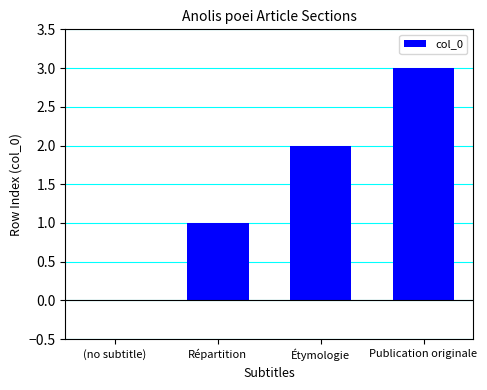

The chart shows a value of 3 at Étymologie. True or false?

False